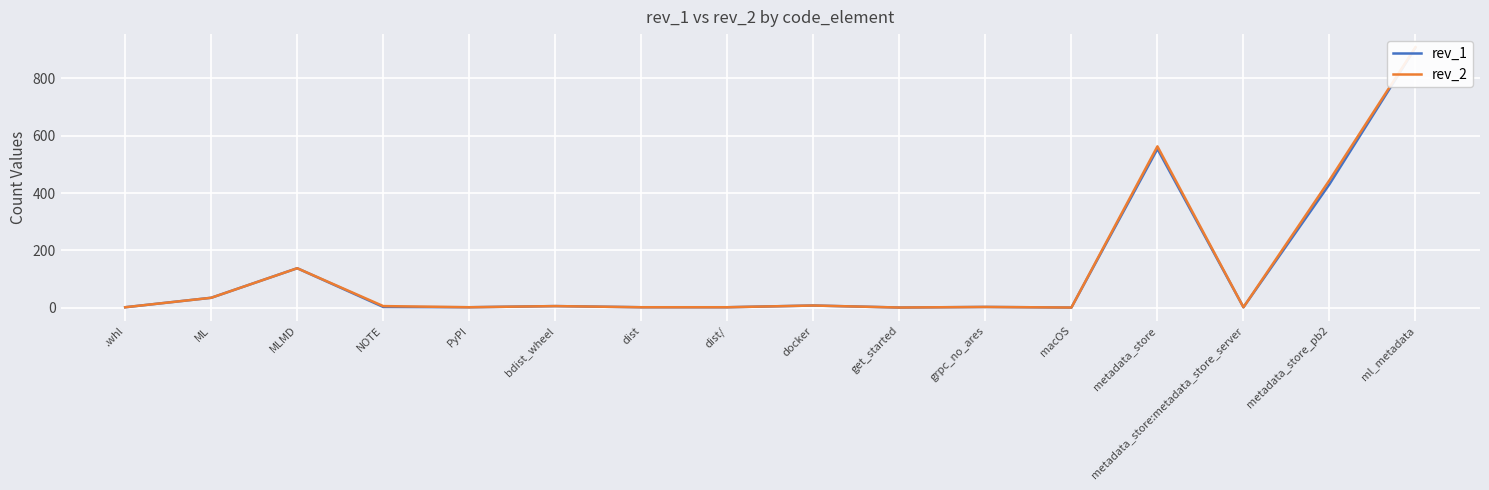

Is it true that rev_1 equals 1 at get_started?

True